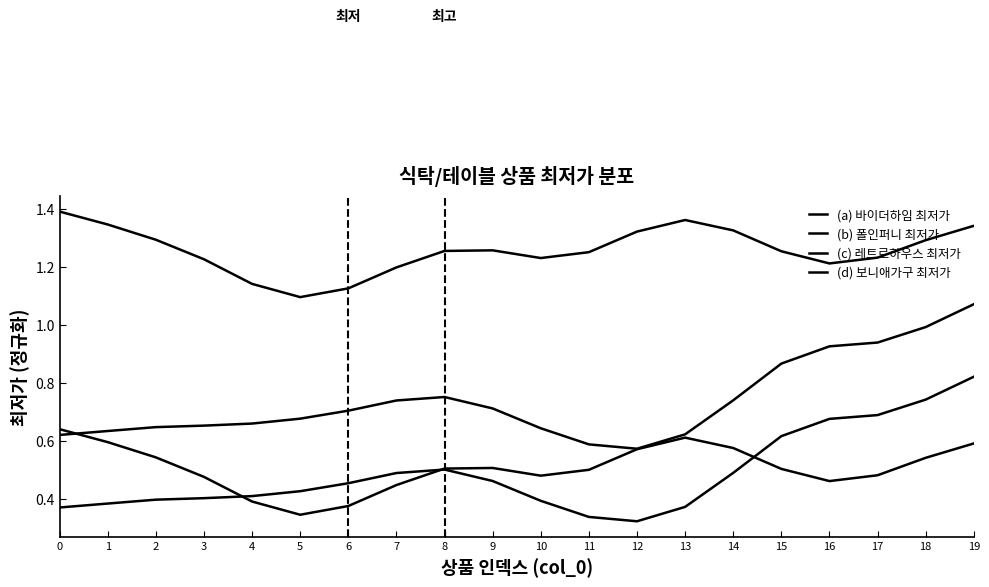

At how many categories does at least one series exceed 0?

20